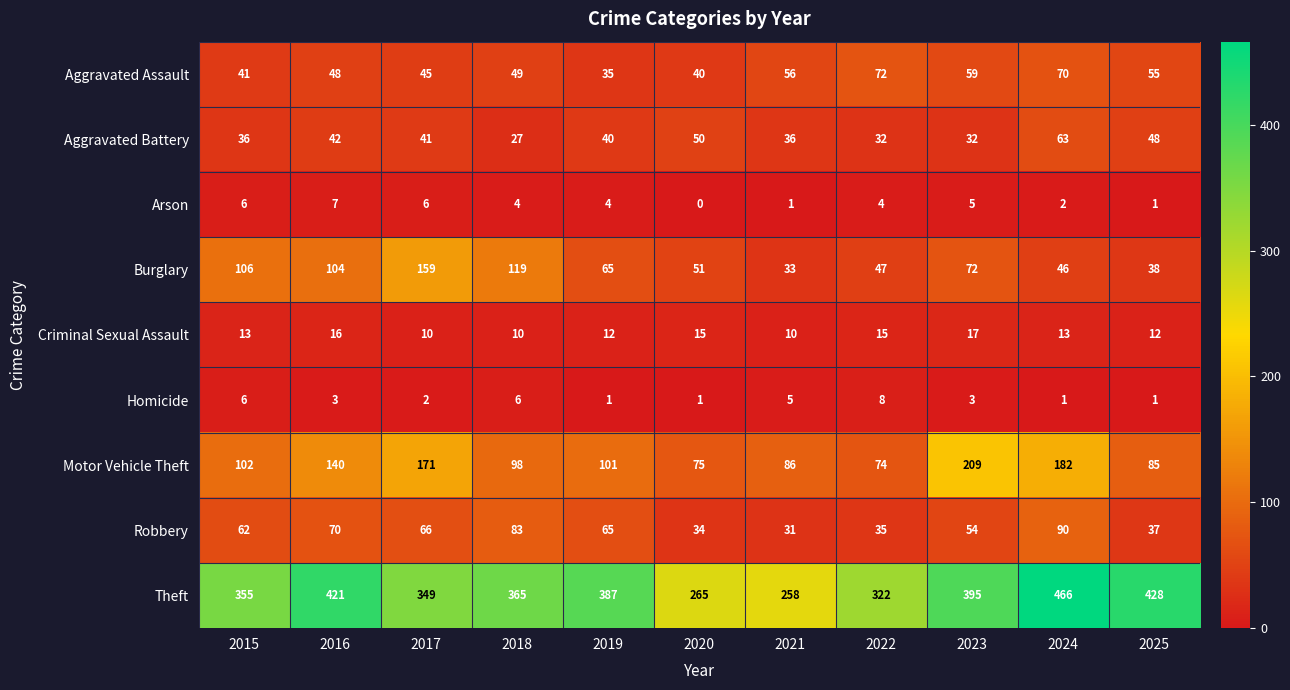

Which series has the largest range (max minus min)?

Theft